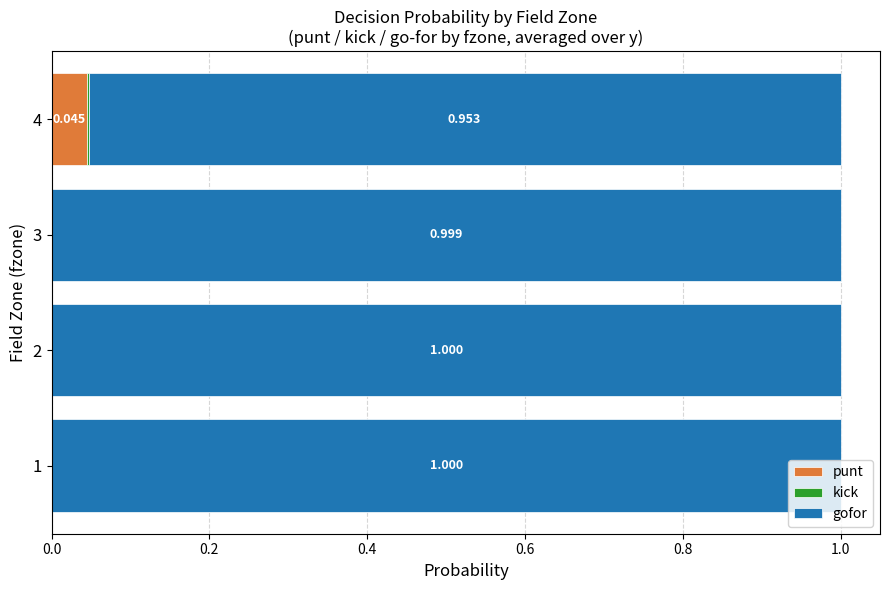

How many distinct data groups are displayed?

3